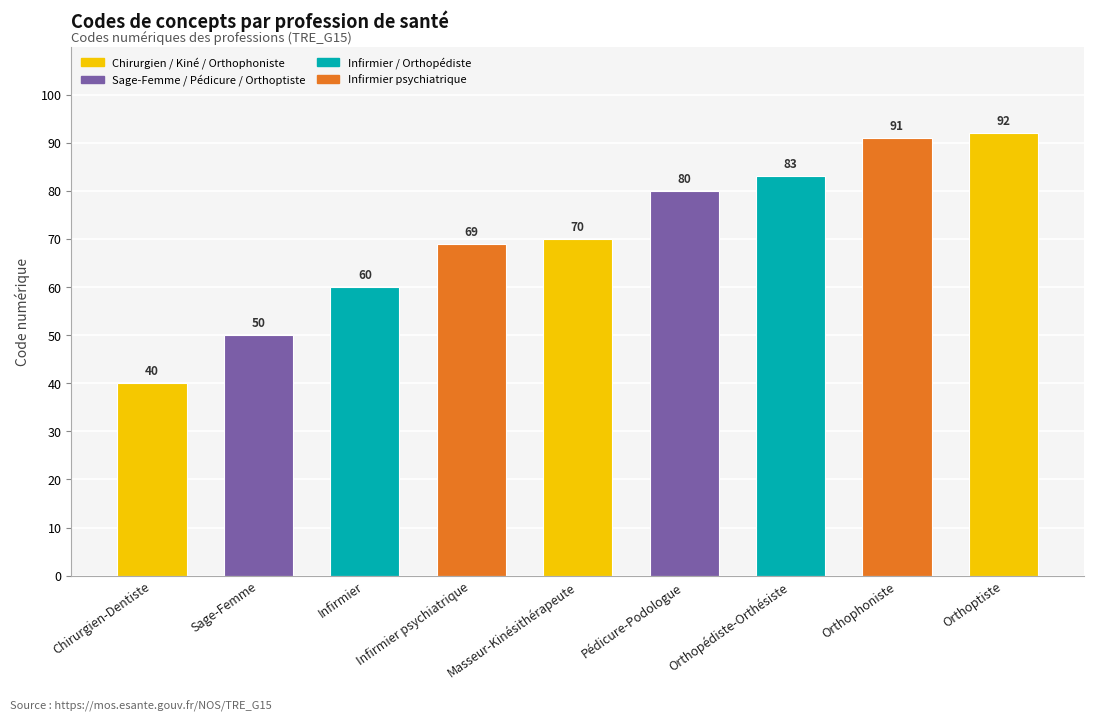

What is the sum of all values?

635